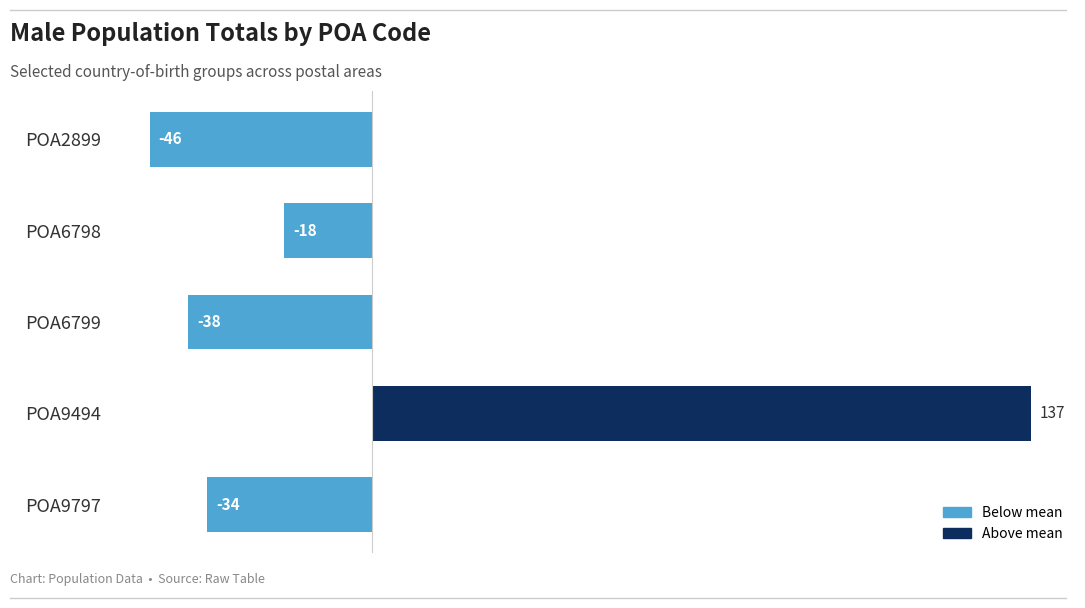

Are the bars horizontal?

Yes